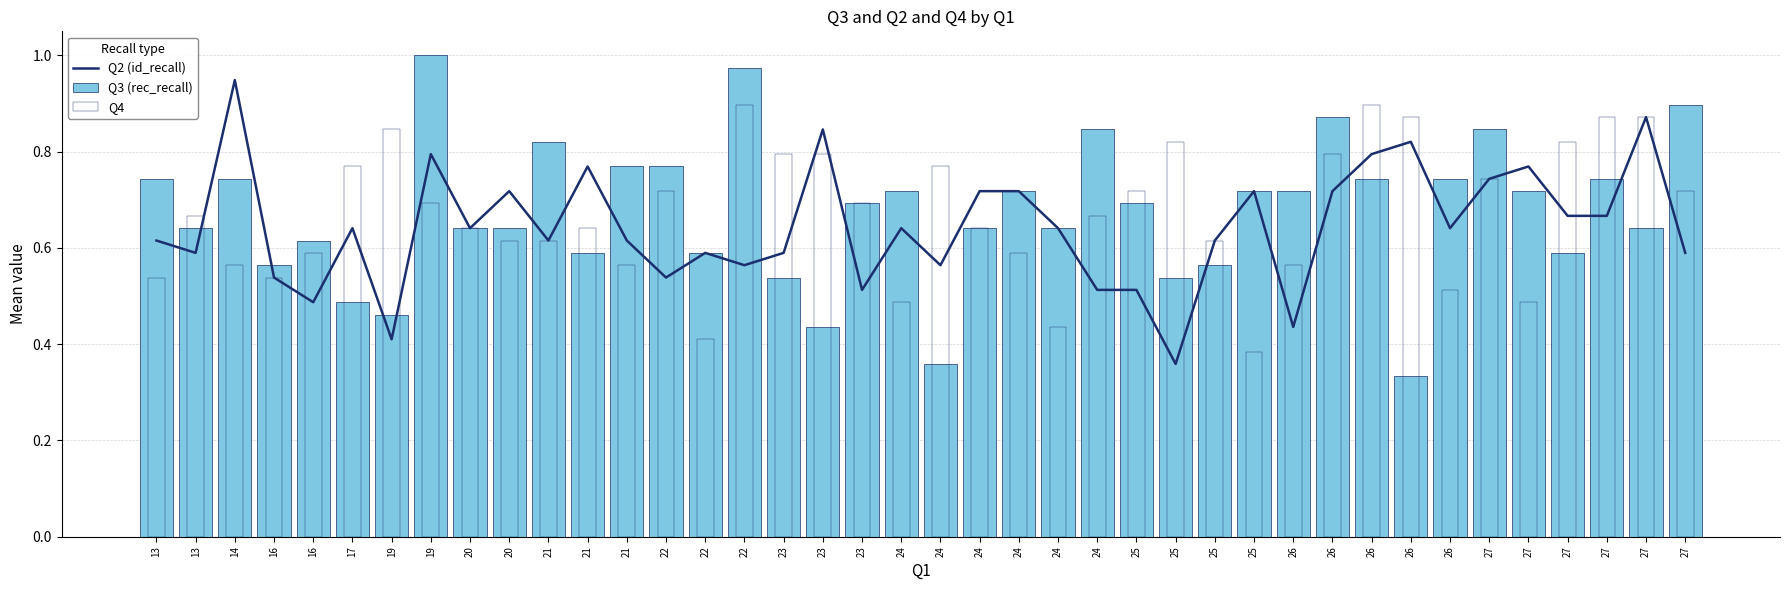

Reading left to right, transcribe all the data shown in this chart.

Q2 (id_recall): 13=0.6	13=0.6	14=0.9	16=0.5	16=0.5	17=0.6	19=0.4	19=0.8	20=0.6	20=0.7	21=0.6	21=0.8	21=0.6	22=0.5	22=0.6	22=0.6	23=0.6	23=0.8	23=0.5	24=0.6	24=0.6	24=0.7	24=0.7	24=0.6	24=0.5	25=0.5	25=0.4	25=0.6	25=0.7	26=0.4	26=0.7	26=0.8	26=0.8	26=0.6	27=0.7	27=0.8	27=0.7	27=0.7	27=0.9	27=0.6
Q3 (rec_recall): 13=0.7	13=0.6	14=0.7	16=0.6	16=0.6	17=0.5	19=0.5	19=1.0	20=0.6	20=0.6	21=0.8	21=0.6	21=0.8	22=0.8	22=0.6	22=1.0	23=0.5	23=0.4	23=0.7	24=0.7	24=0.4	24=0.6	24=0.7	24=0.6	24=0.8	25=0.7	25=0.5	25=0.6	25=0.7	26=0.7	26=0.9	26=0.7	26=0.3	26=0.7	27=0.8	27=0.7	27=0.6	27=0.7	27=0.6	27=0.9
Q4: 13=0.5	13=0.7	14=0.6	16=0.5	16=0.6	17=0.8	19=0.8	19=0.7	20=0.6	20=0.6	21=0.6	21=0.6	21=0.6	22=0.7	22=0.4	22=0.9	23=0.8	23=0.8	23=0.7	24=0.5	24=0.8	24=0.6	24=0.6	24=0.4	24=0.7	25=0.7	25=0.8	25=0.6	25=0.4	26=0.6	26=0.8	26=0.9	26=0.9	26=0.5	27=0.7	27=0.5	27=0.8	27=0.9	27=0.9	27=0.7